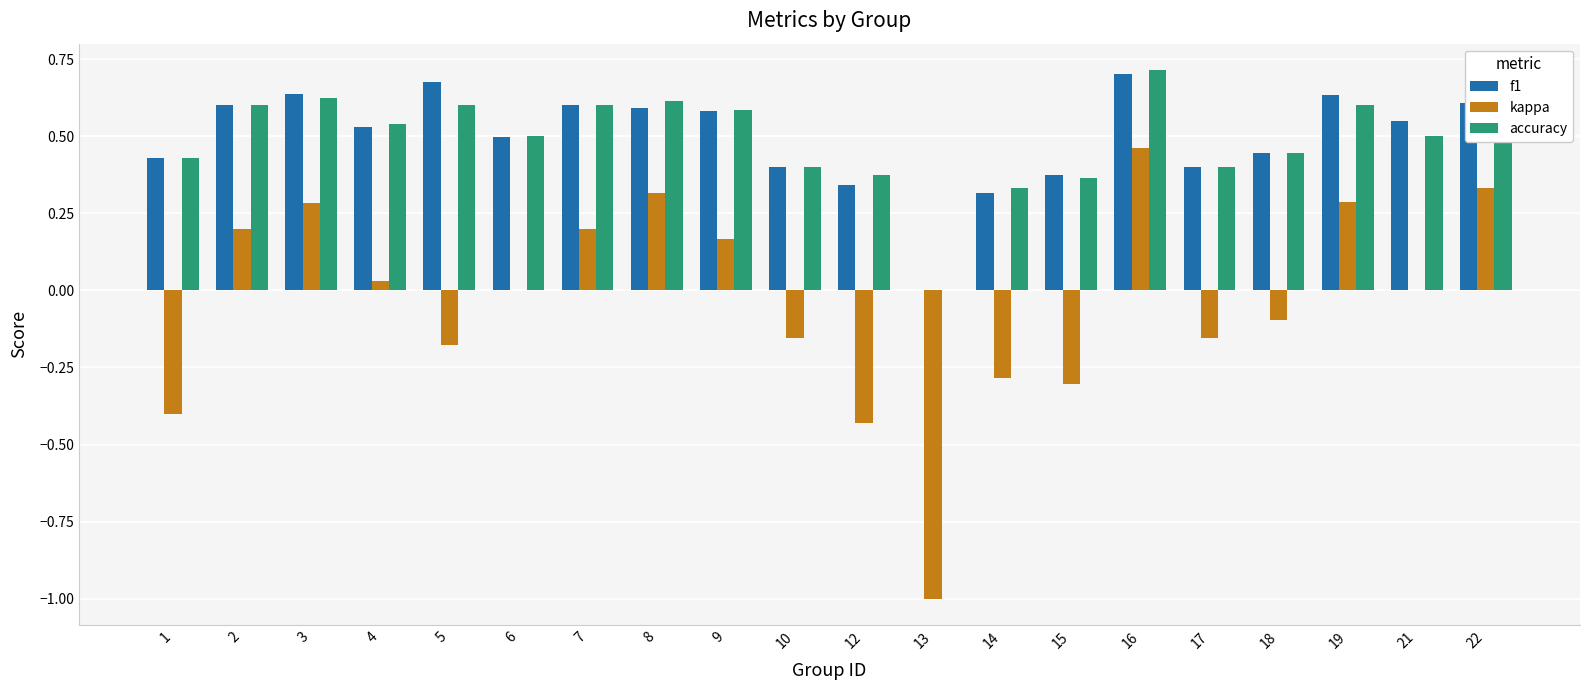

At which category does the chart reach its peak across all series?

16